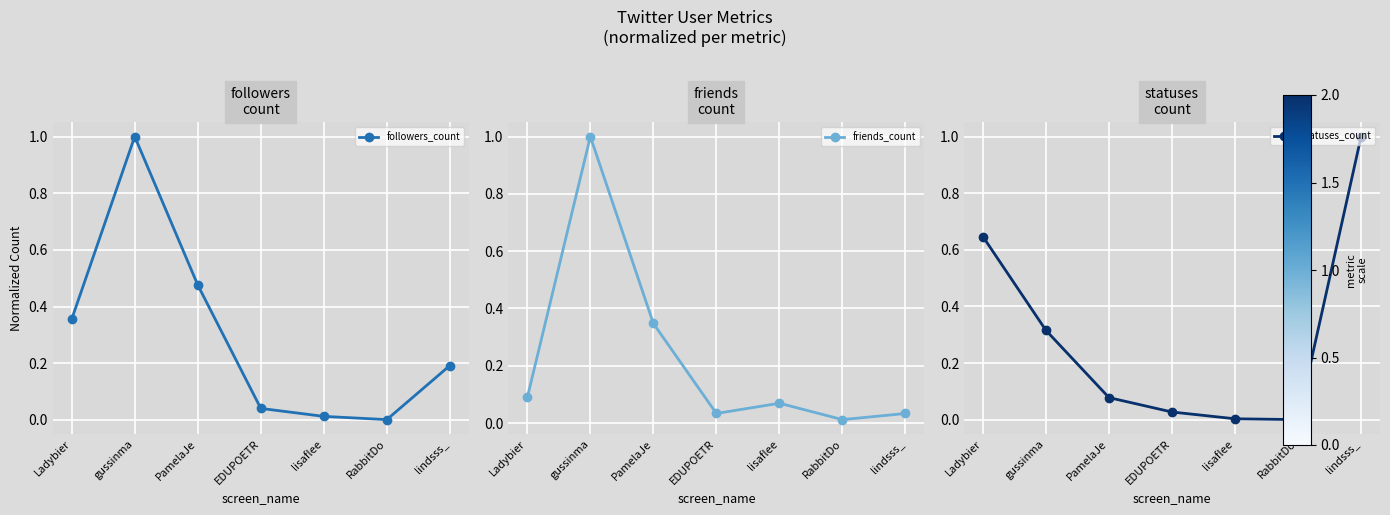

What is the difference between the maximum and second lowest values in the friends_count series?

1.0